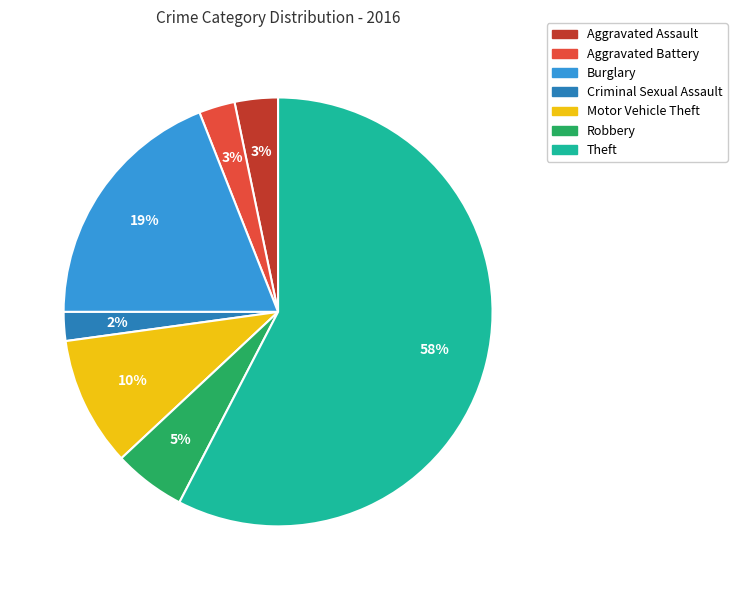

The Aggravated Assault slice represents 3% of the pie. True or false?

True